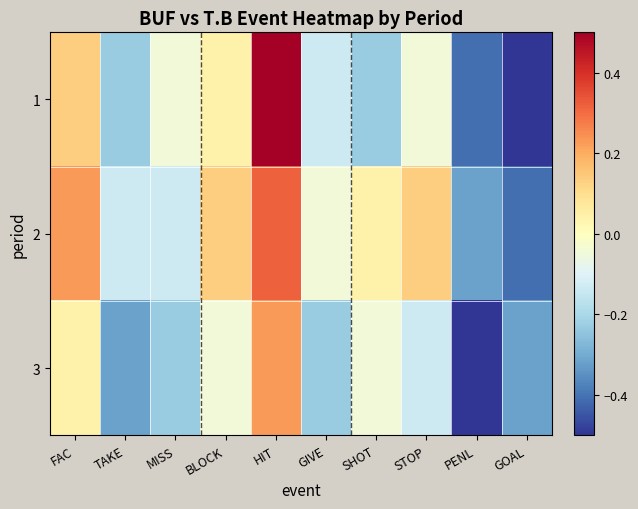

Rank the series by their average value, from highest to lowest.

2, 1, 3